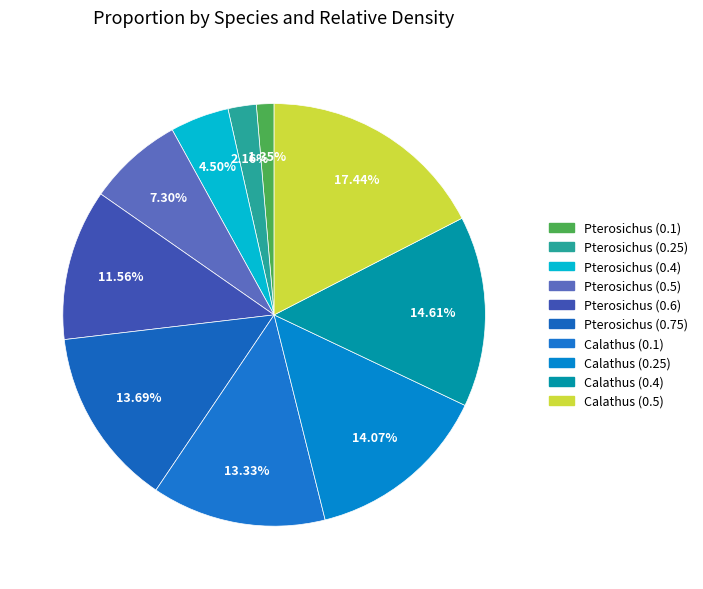

To the nearest percent, what is the average slice percentage?

10%